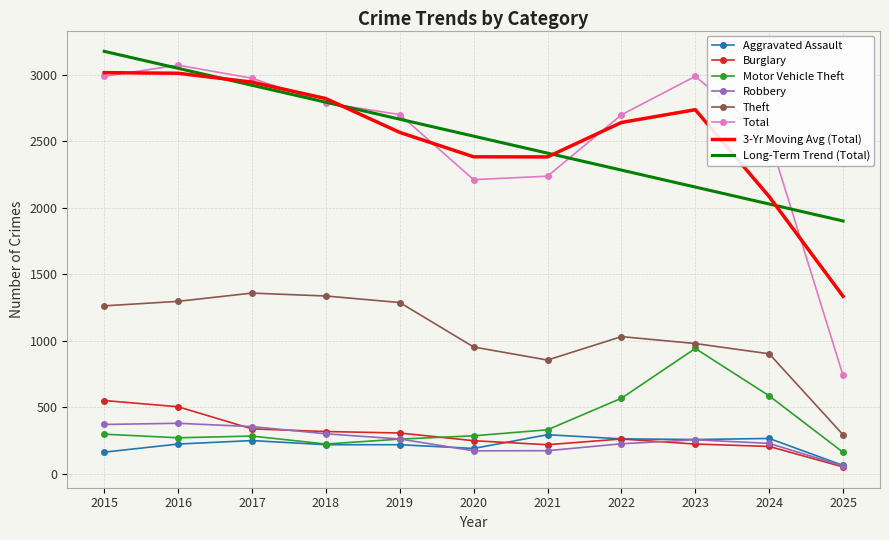

Where does the Motor Vehicle Theft series first go above 287?

2015